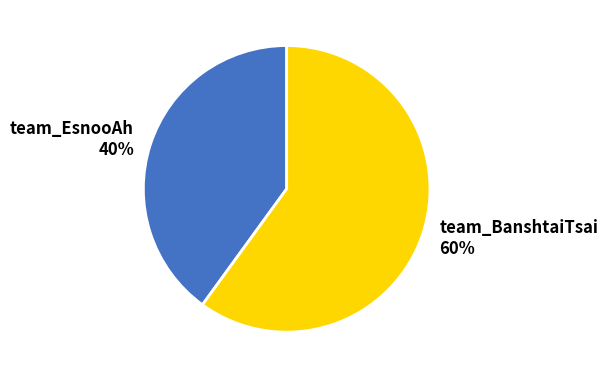

To the nearest percent, what is the difference between the team_EsnooAh and team_BanshtaiTsai slice percentages?

20%